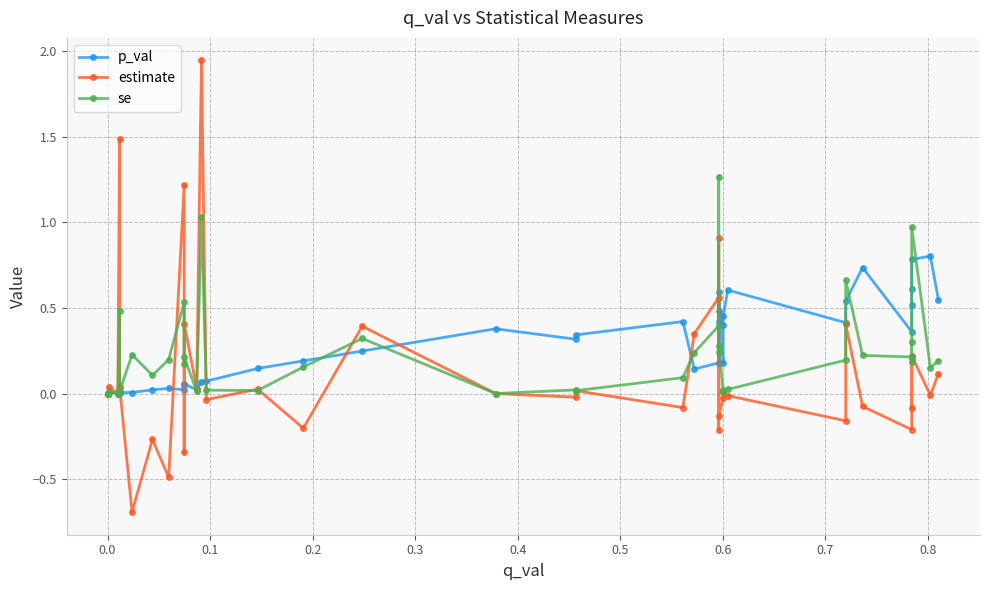

What is the difference between the maximum and minimum values in the se series?

1.3